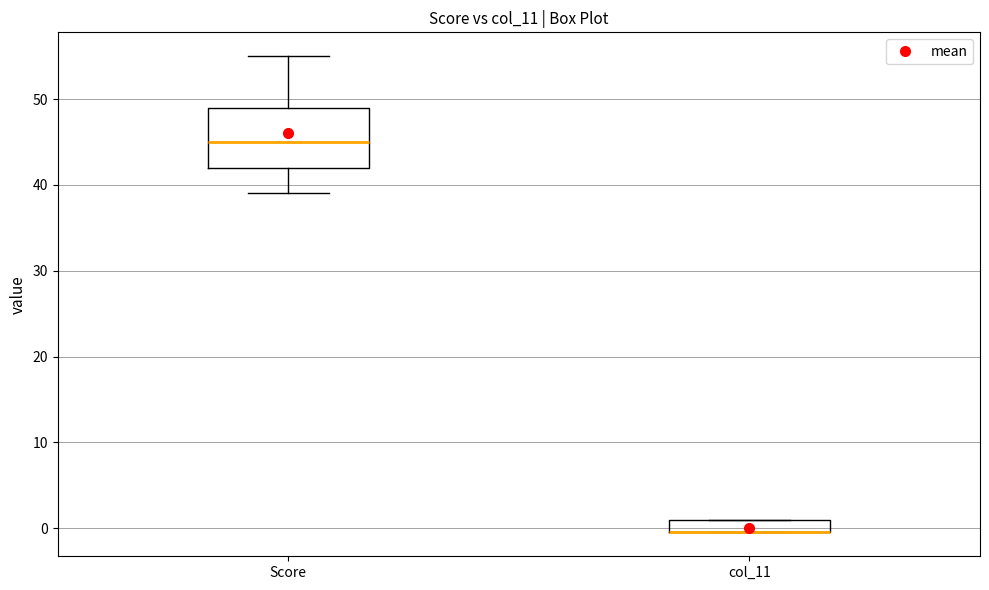

Where is the upper edge of the box for Score on the y-axis? The values are not printed on the chart, so give them approximately, as read against the axis.

49